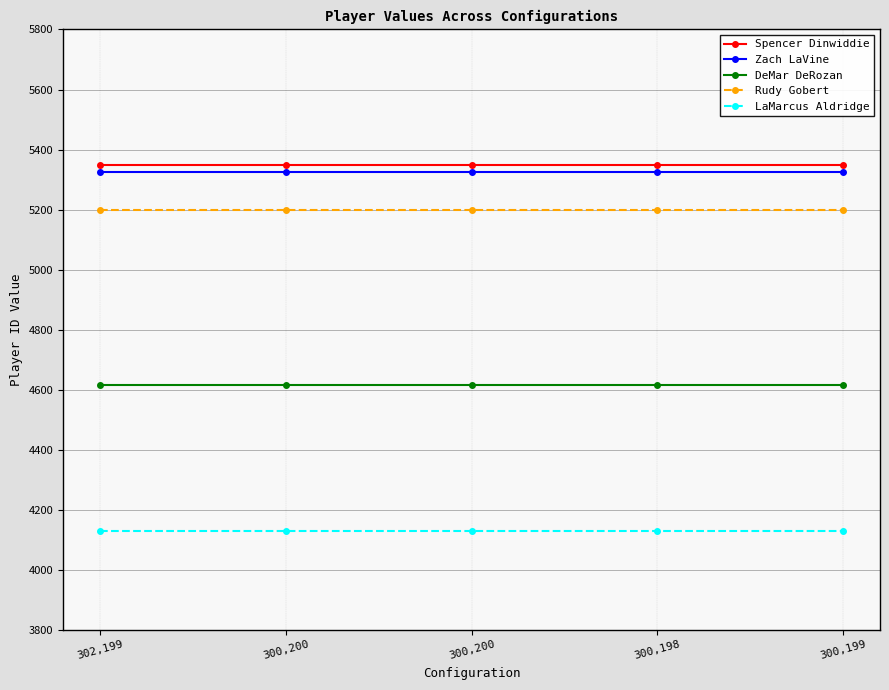

What are all the series names shown in the legend?

Spencer Dinwiddie, Zach LaVine, DeMar DeRozan, Rudy Gobert, LaMarcus Aldridge